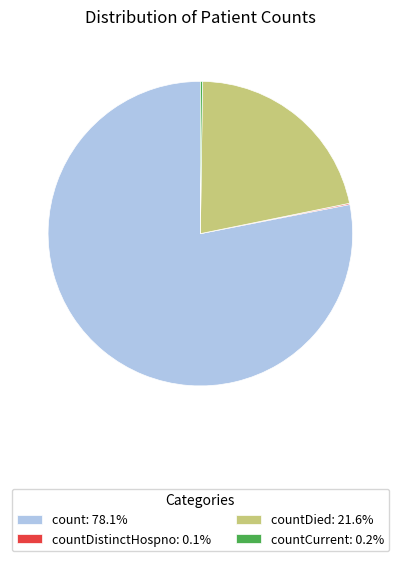

Does any single category account for the majority?

Yes